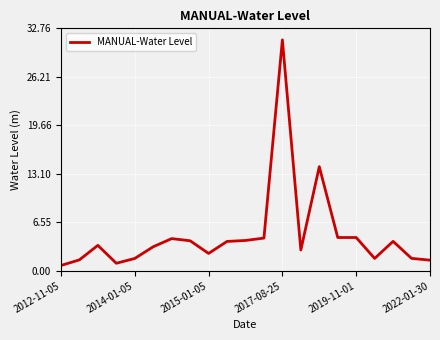

What is the greatest value displayed?

31.2